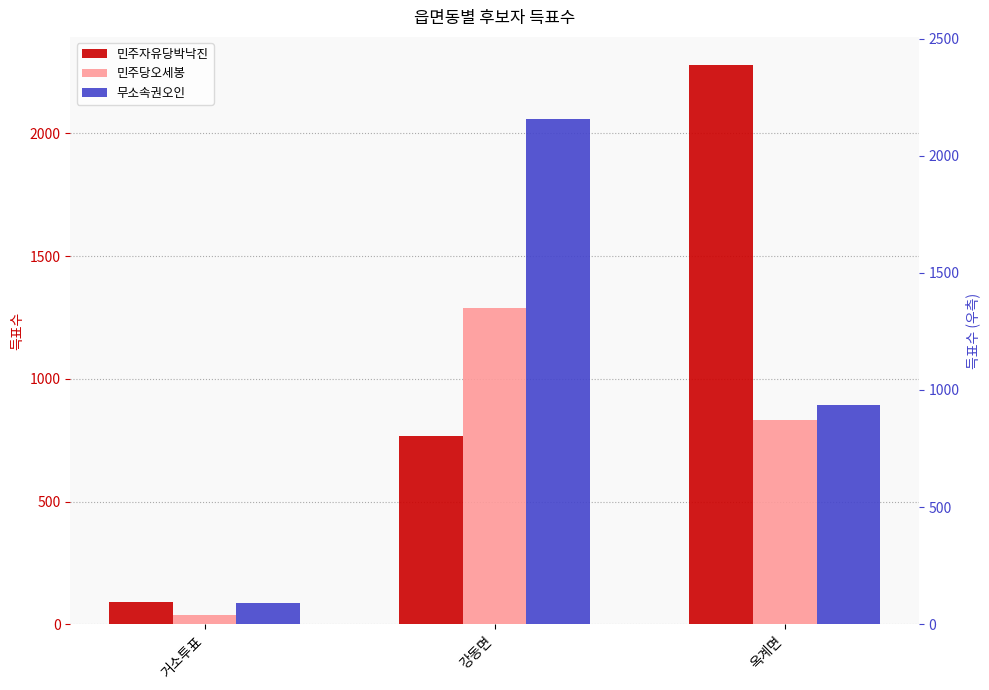

What position from the left is 옥계면?

3